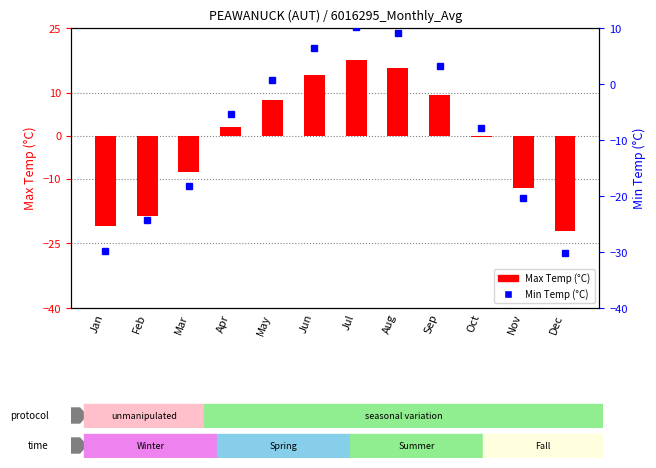

Read the Min Temp (°C) value at Oct.

-7.8